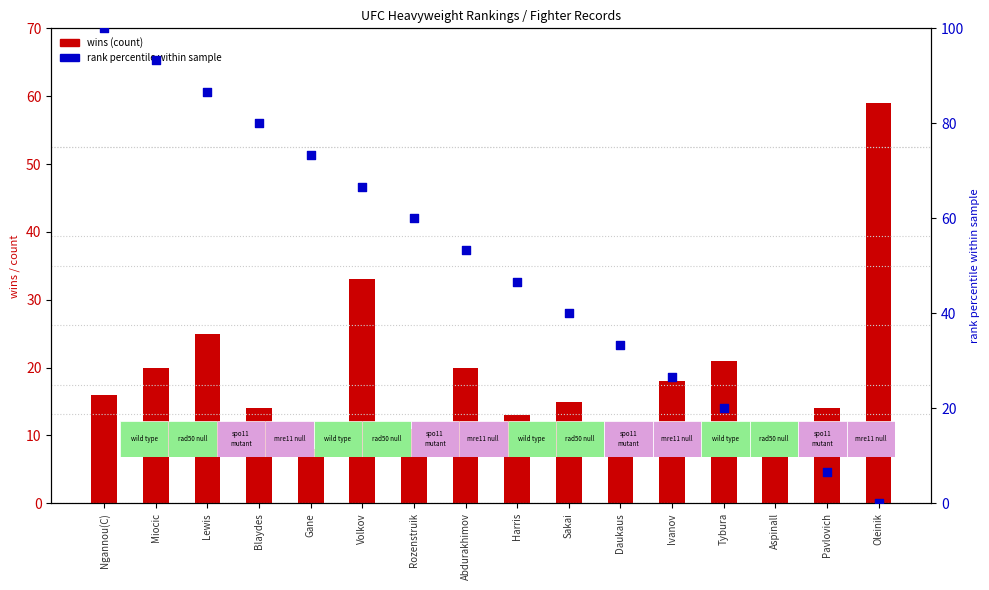

At which category is the sum across all series the highest?

Ngannou(C)